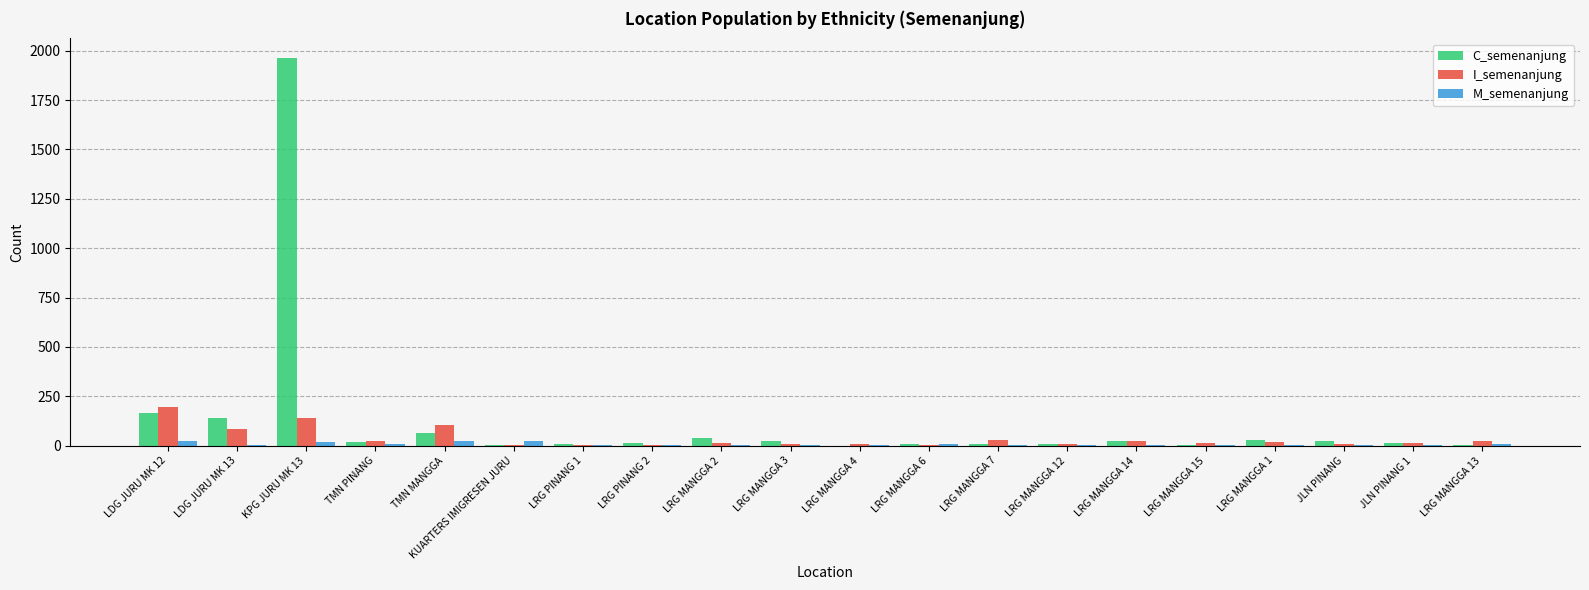

What is the maximum value shown in the chart?

1964